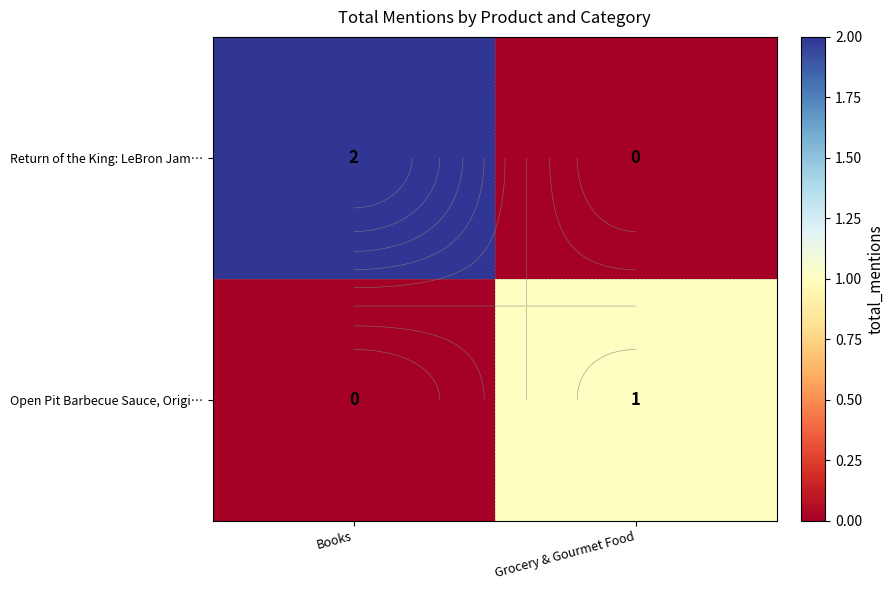

What is the sum of the Return of the King: LeBron Jam… values at Grocery & Gourmet Food and Books?

2